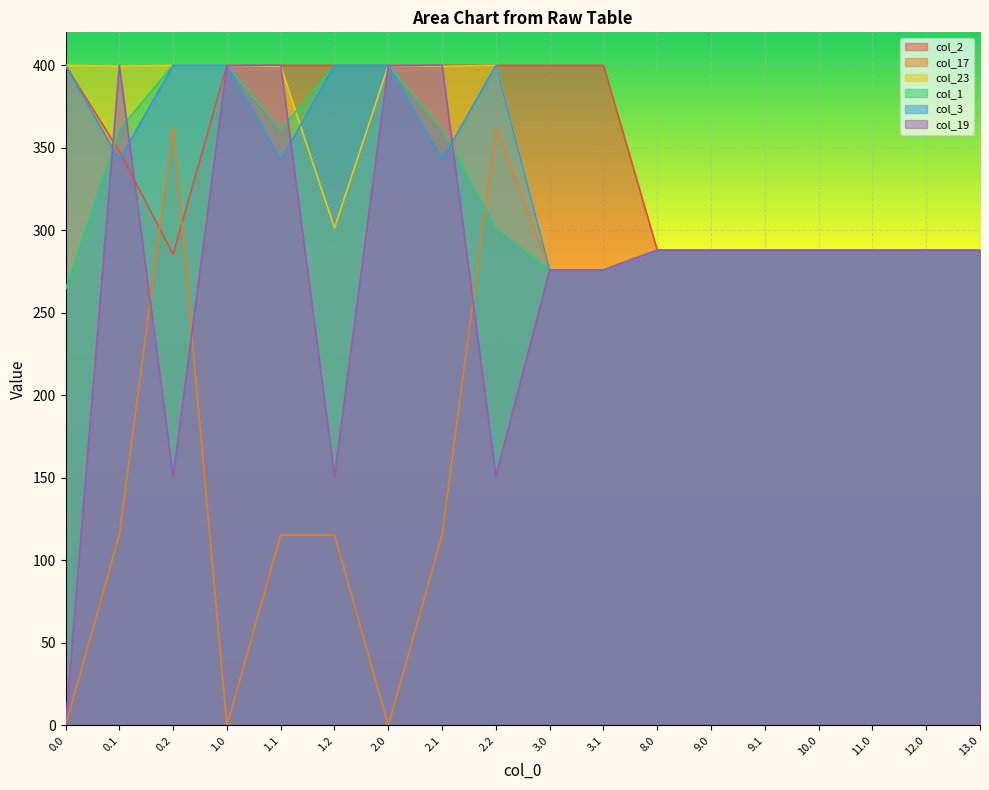

True or false: col_23 and col_1 cross at least once.

True